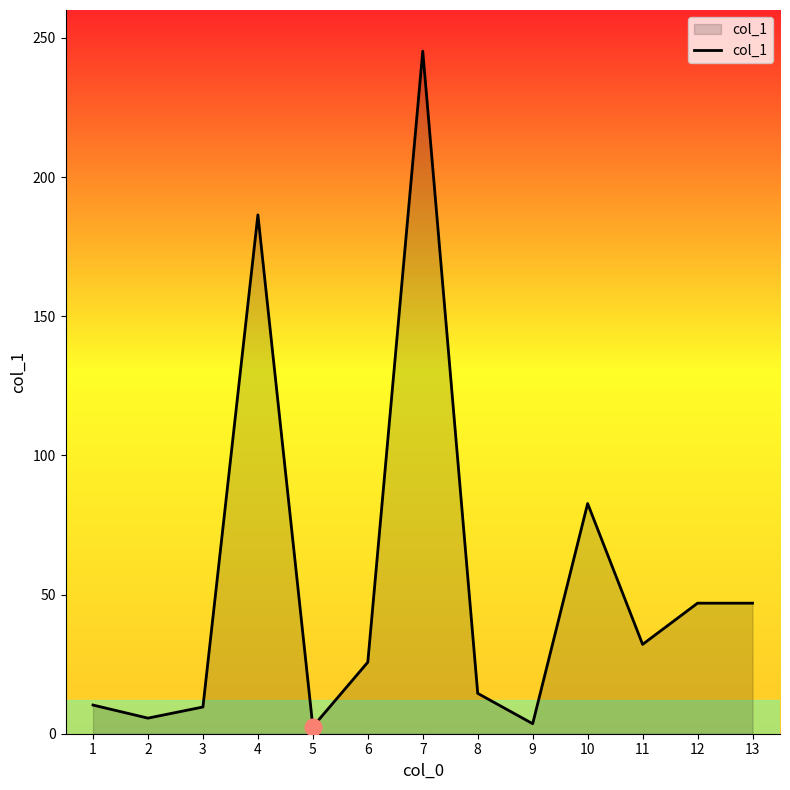

Count the number of values greater than 25.

7